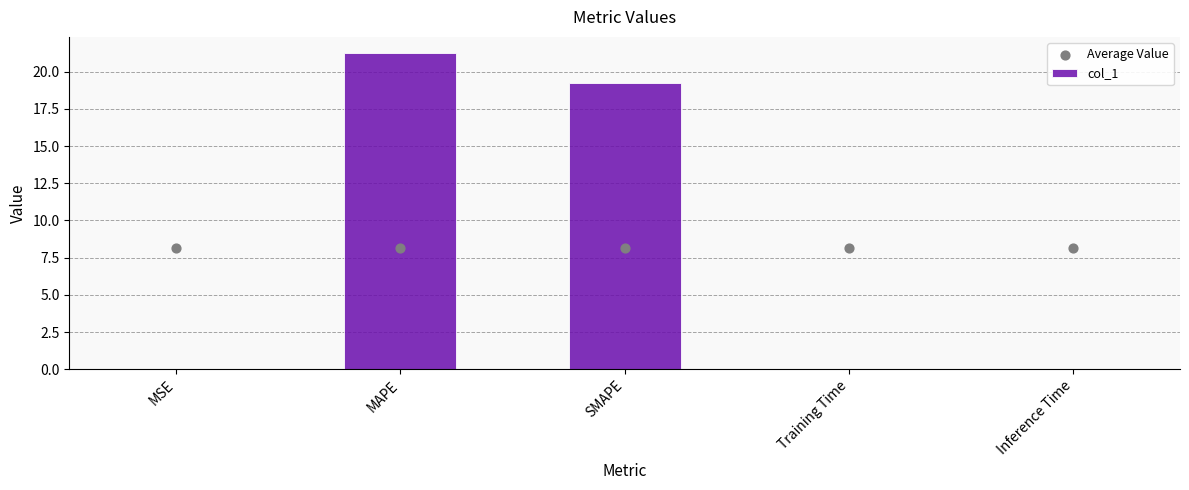

Which series contains the lowest Y value?

col_1